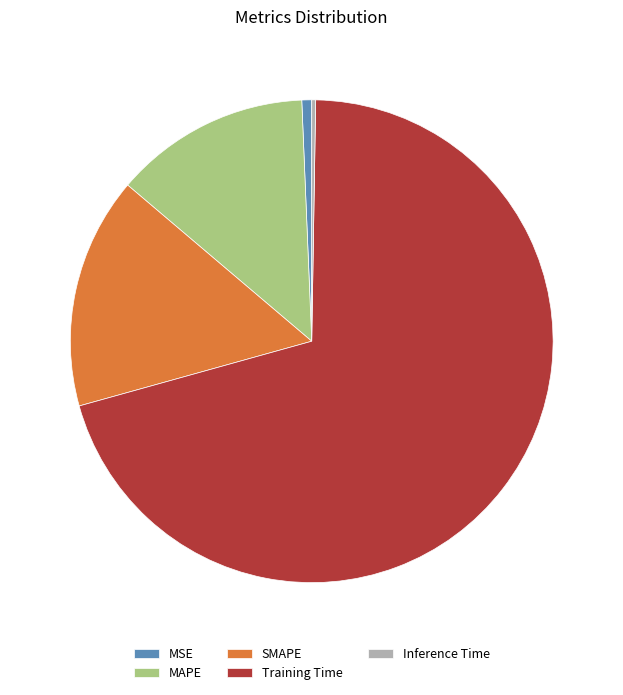

Which category has the biggest portion of the pie?

Training Time